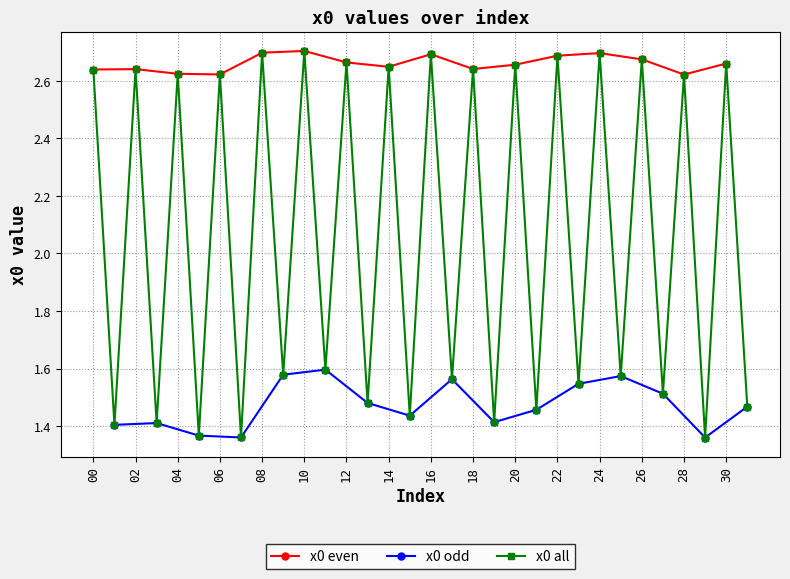

Which label corresponds to the smallest value in the chart?

29